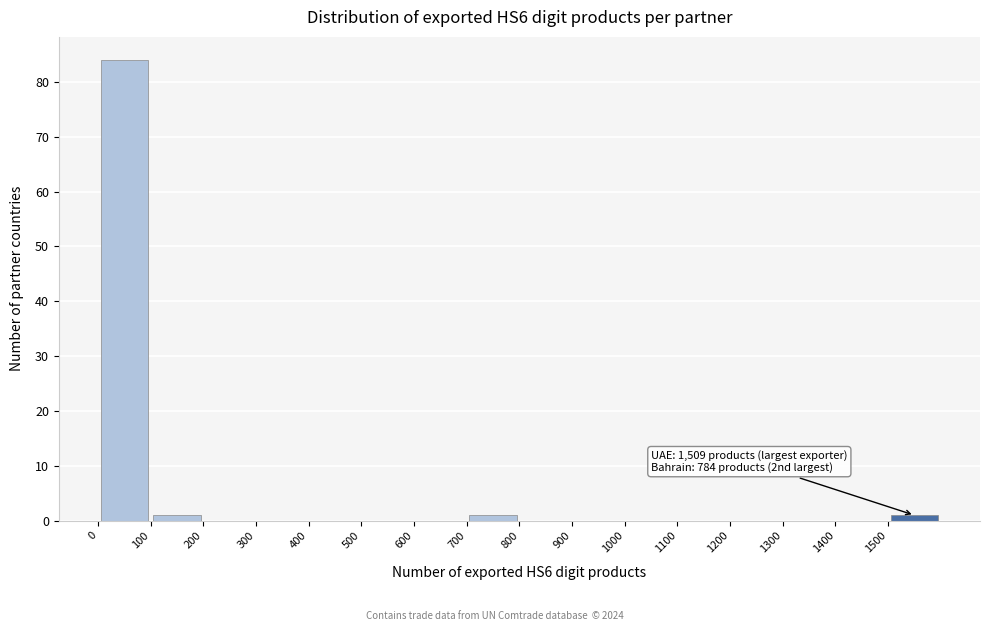

Over which range of the x-axis is the bar tallest?

0 to 100